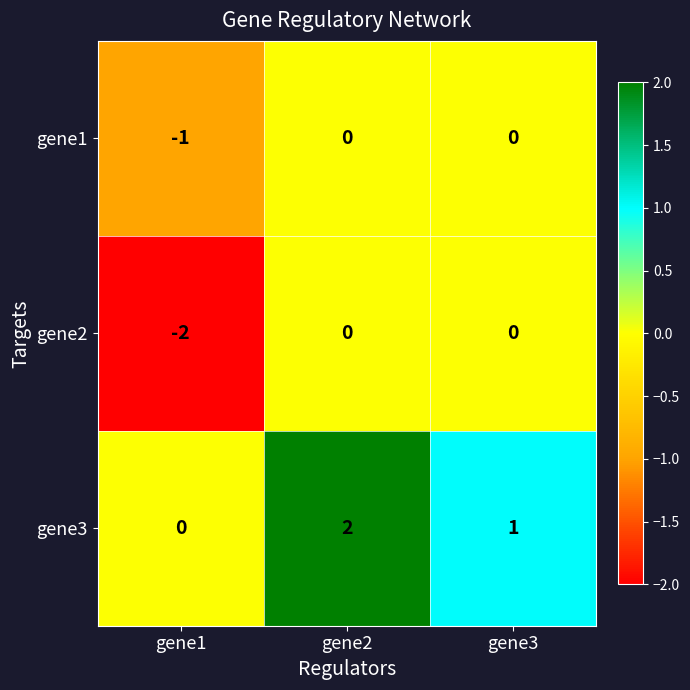

Where does the gene3 series first go above 1?

gene2